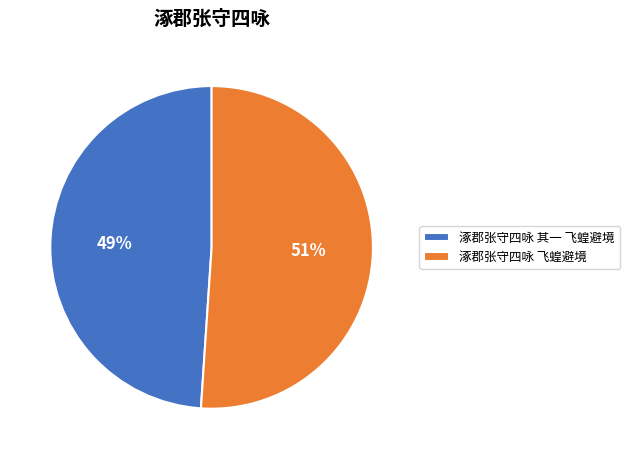

Which slice is the largest?

涿郡张守四咏 飞蝗避境